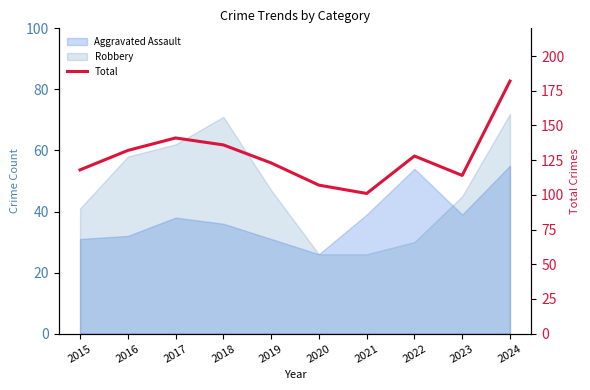

What value does the data have at 2022?

128